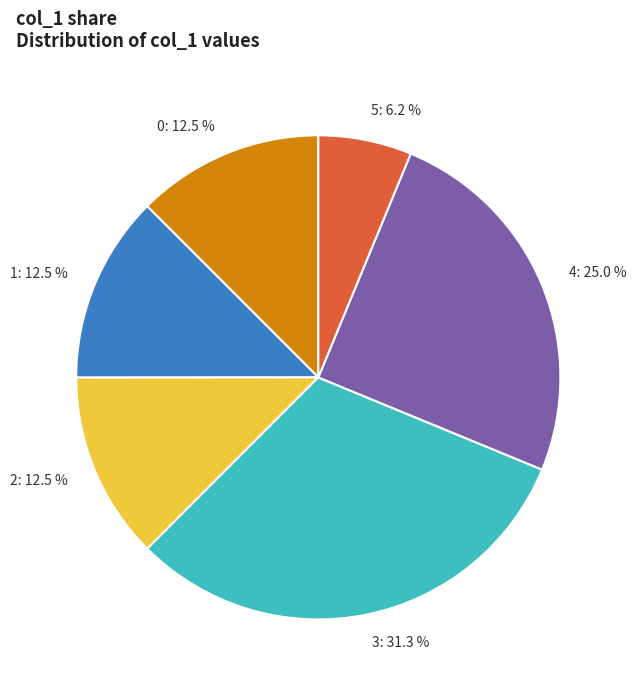

What portion of the pie excludes 4?

75.0%